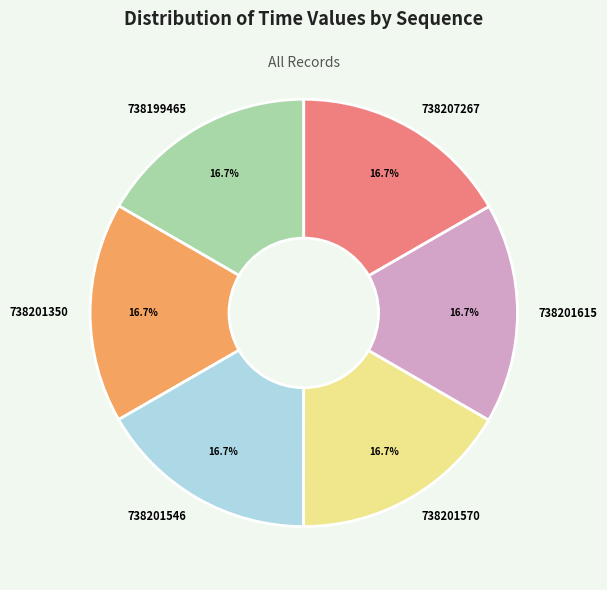

To the nearest percent, what is the average slice percentage?

17%